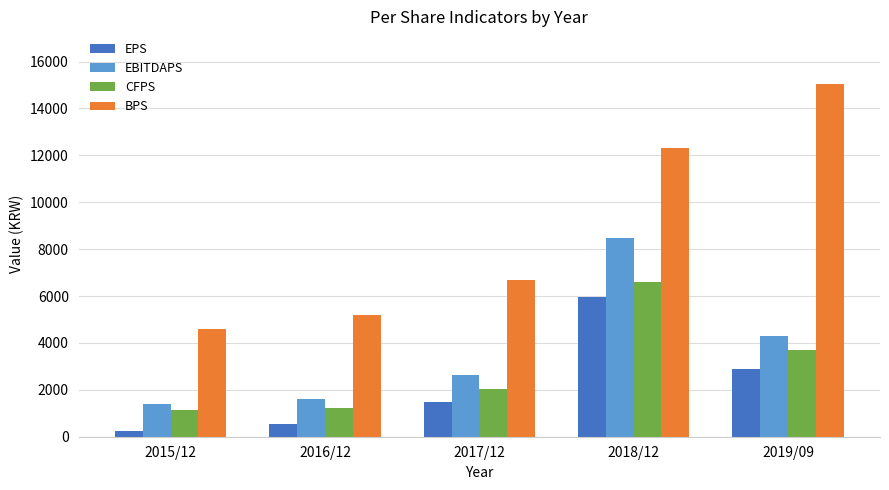

Which series changed the most between 2015/12 and 2019/09?

BPS